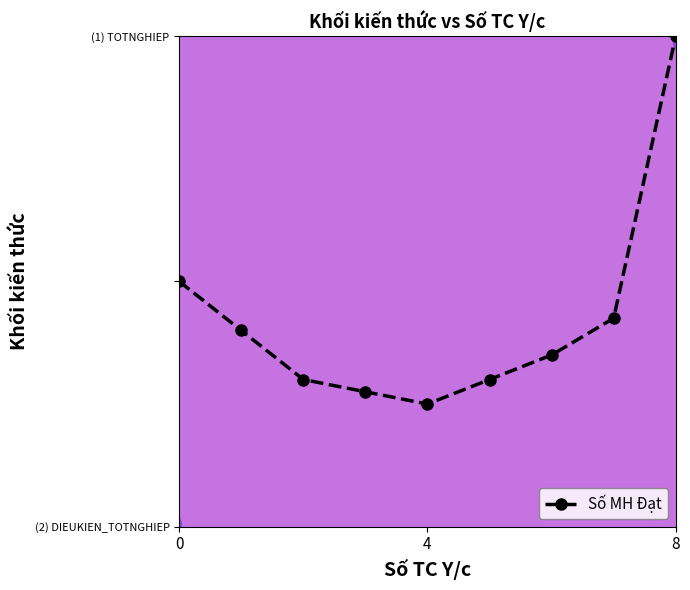

Reading right to left, what are all the values shown in this chart?

1.0	0.4	0.3	0.3	0.2	0.3	0.3	0.4	0.5